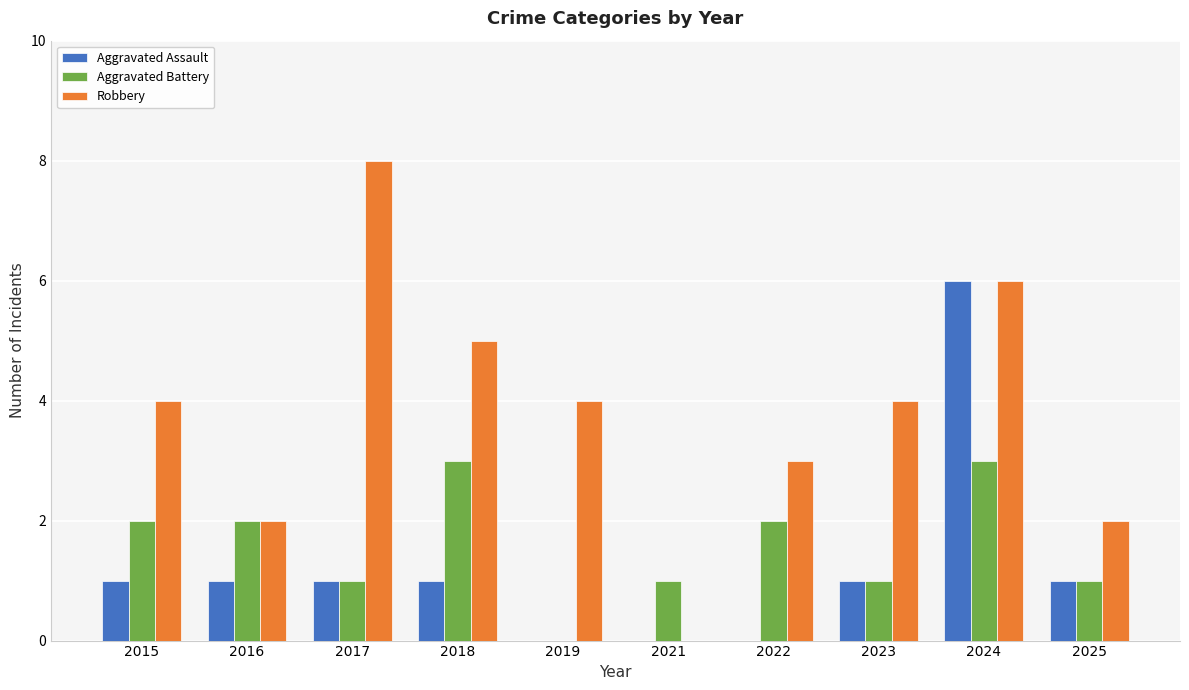

What is the sum of all Robbery values?

38